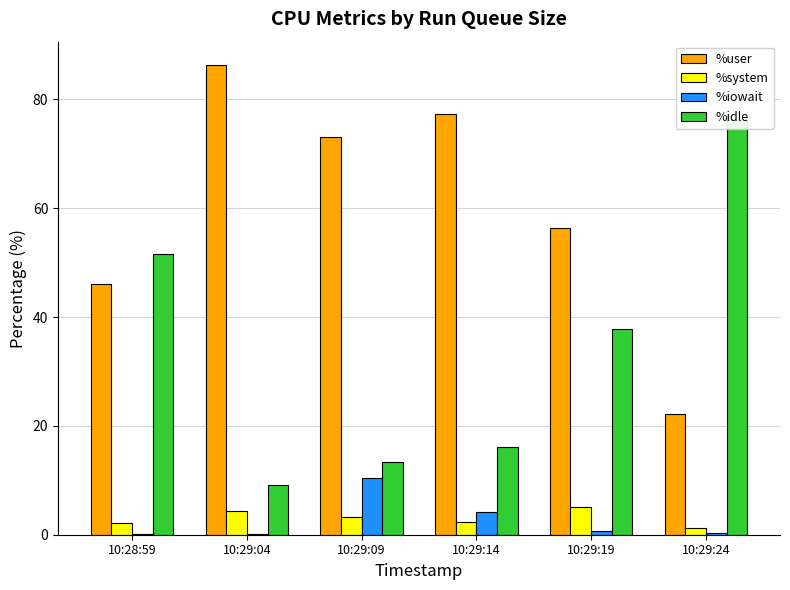

The value of %iowait at 10:29:24 is 0.4. True or false?

False